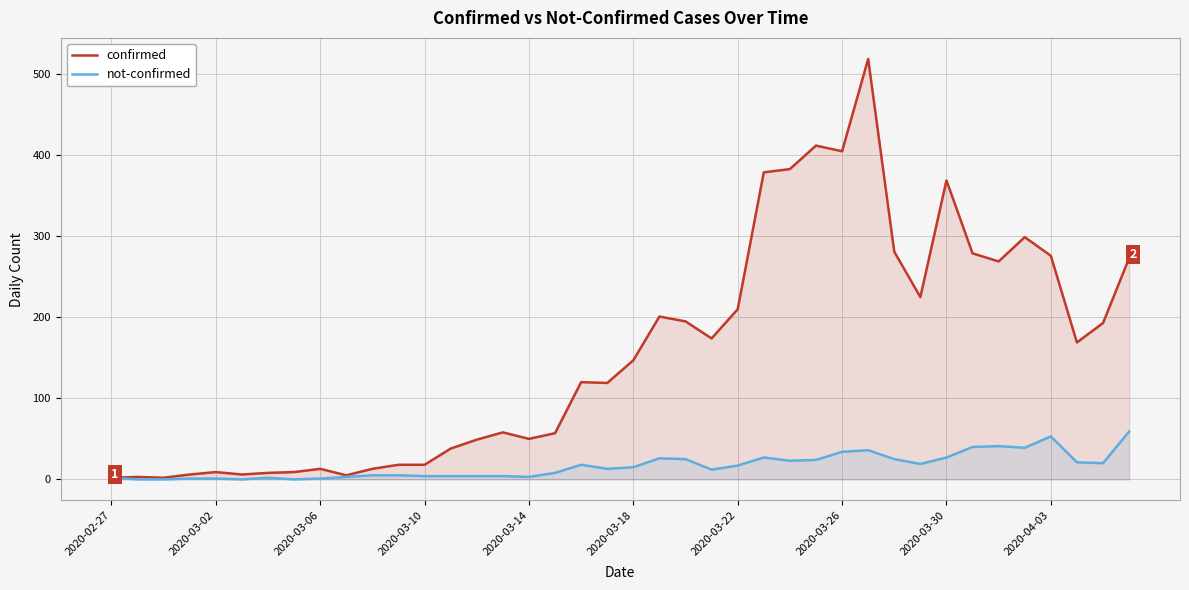

Which series has the largest total across all categories?

confirmed